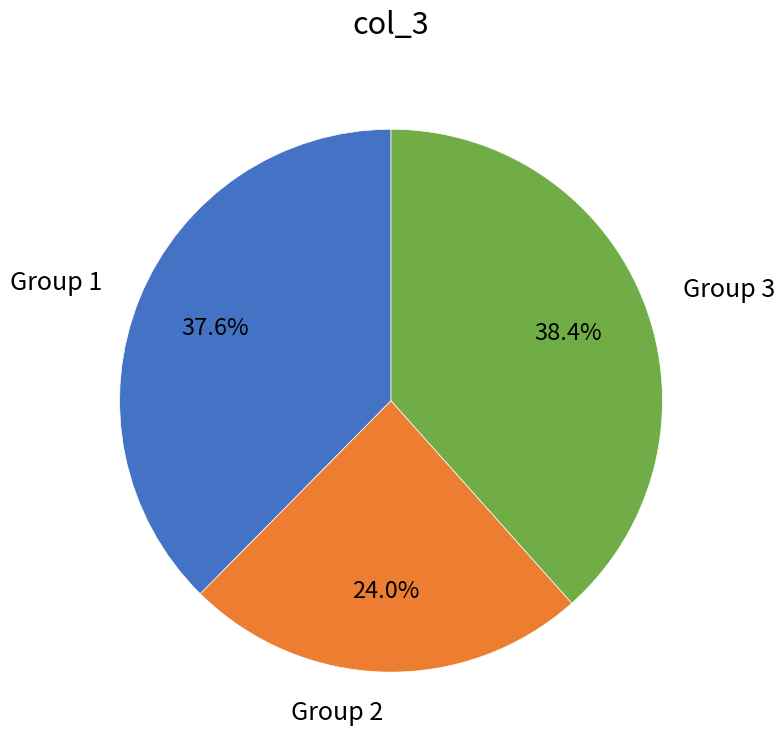

Which has a higher value, Group 2 or Group 1?

Group 1